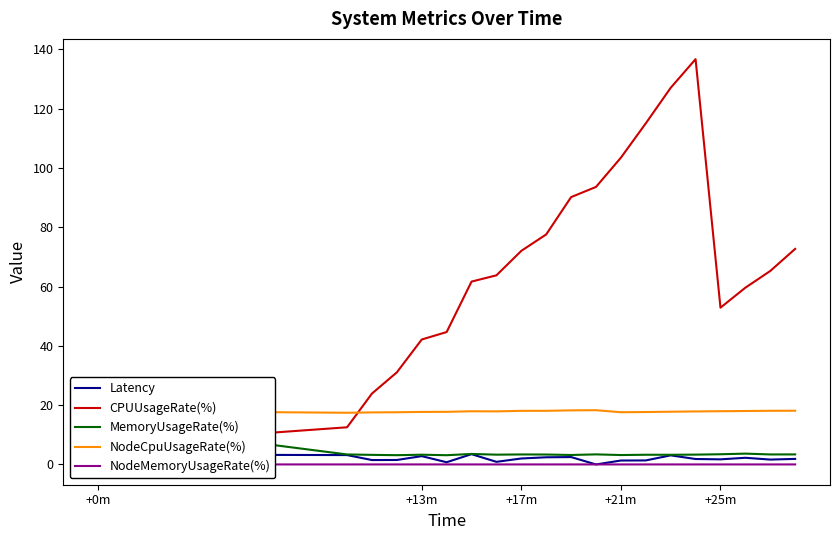

Reading left to right, transcribe all the data shown in this chart.

Latency: 3.4	3.2	1.5	1.5	2.8	0.7	3.5	0.9	2.0	2.4	2.5	0.0	1.3	1.4	3.1	1.8	1.7	2.2	1.6	1.9
CPUUsageRate(%): 6.5	12.5	23.9	31.1	42.2	44.7	61.7	63.8	72.1	77.6	90.2	93.6	103.5	115.1	127.1	136.7	52.9	59.6	65.3	72.7
MemoryUsageRate(%): 14.1	3.4	3.2	3.1	3.3	3.1	3.5	3.3	3.4	3.3	3.2	3.4	3.2	3.3	3.3	3.3	3.4	3.7	3.4	3.4
NodeCpuUsageRate(%): 18.1	17.4	17.6	17.6	17.7	17.8	17.9	17.9	18.1	18.1	18.2	18.3	17.6	17.7	17.8	17.9	18.0	18.0	18.1	18.1
NodeMemoryUsageRate(%): 0.0	0.0	0.0	0.0	0.0	0.0	0.0	0.0	0.0	0.0	0.0	0.0	0.0	0.0	0.0	0.0	0.0	0.0	0.0	0.0